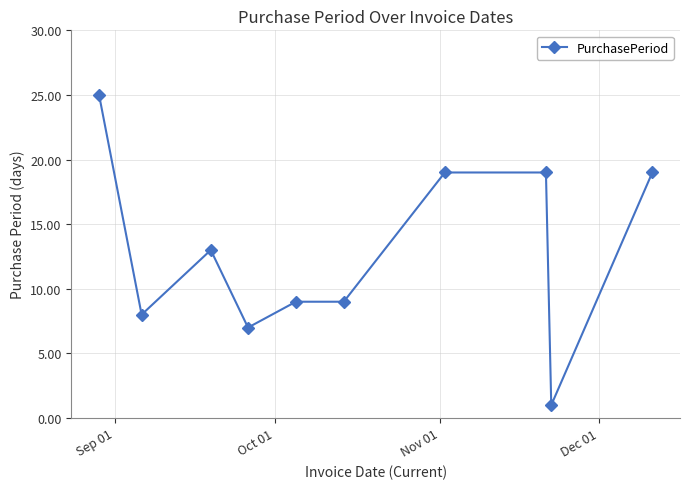

What is the sum of all values?

129